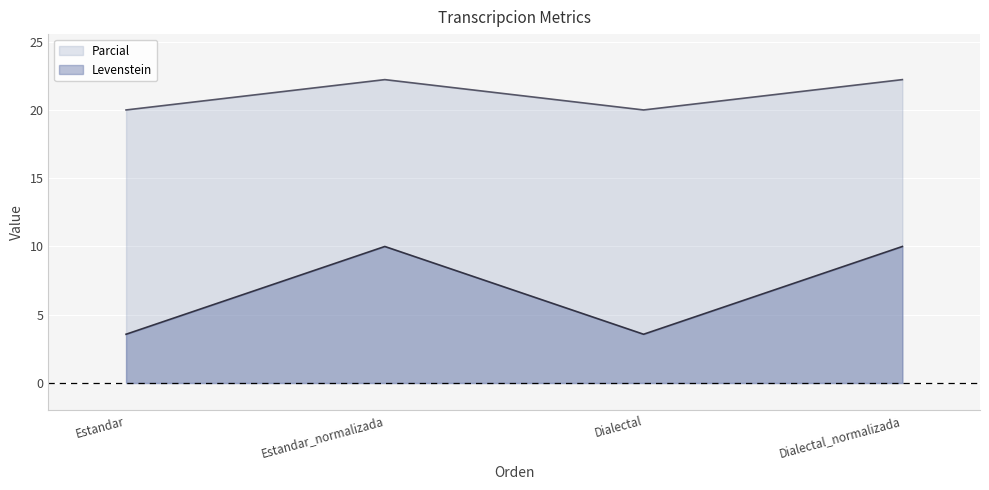

What is the spread (max minus min) of values at Dialectal_normalizada?

12.2